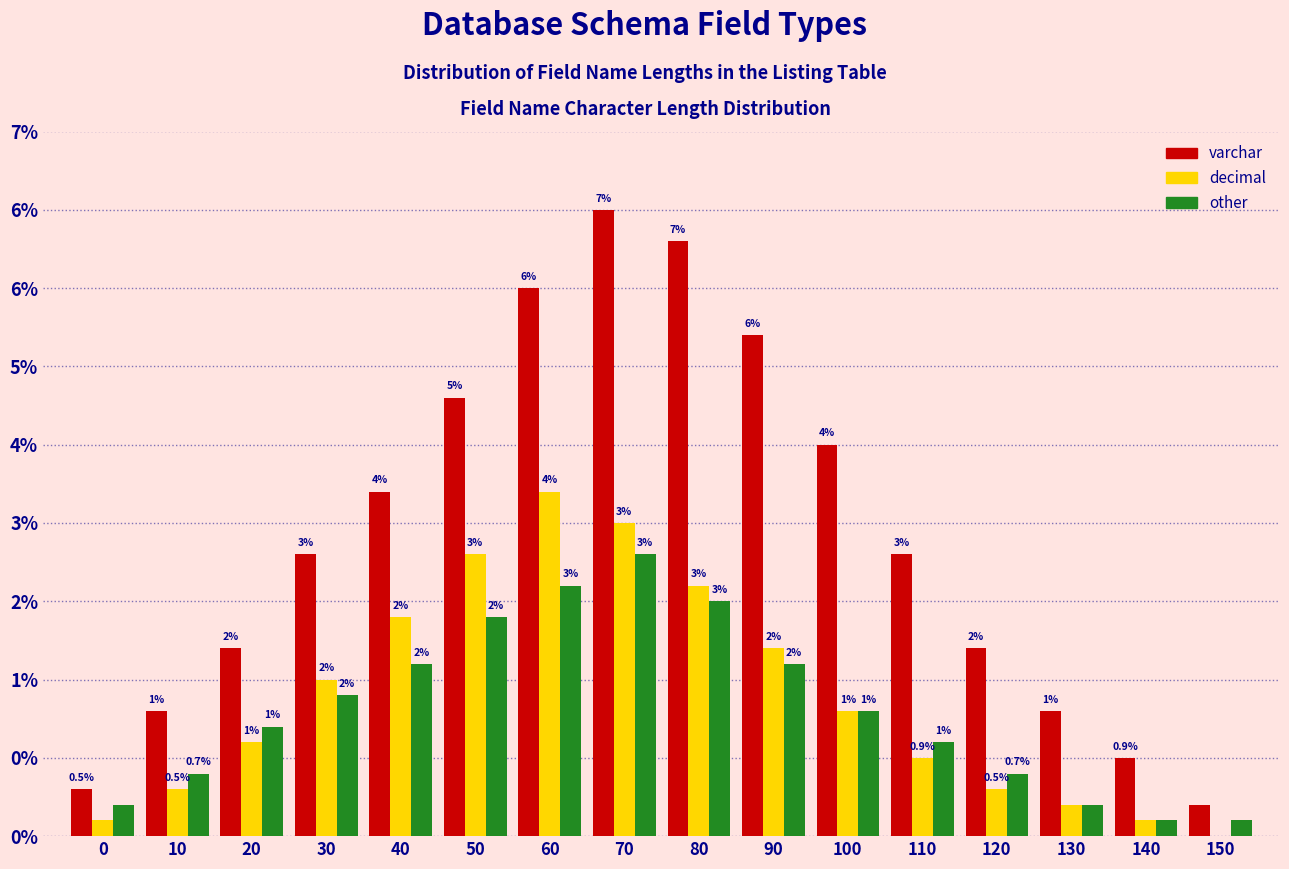

Are the bars grouped side by side (vs. stacked)?

Yes